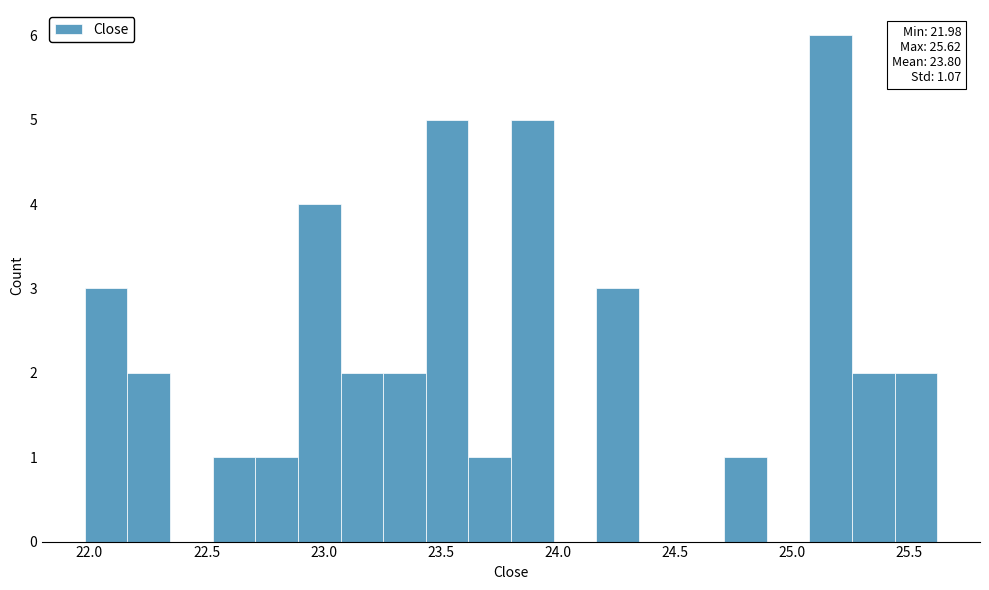

Around what value on the x-axis is the tallest bar? Give the approximate position of its centre, as read against the axis.

25.15